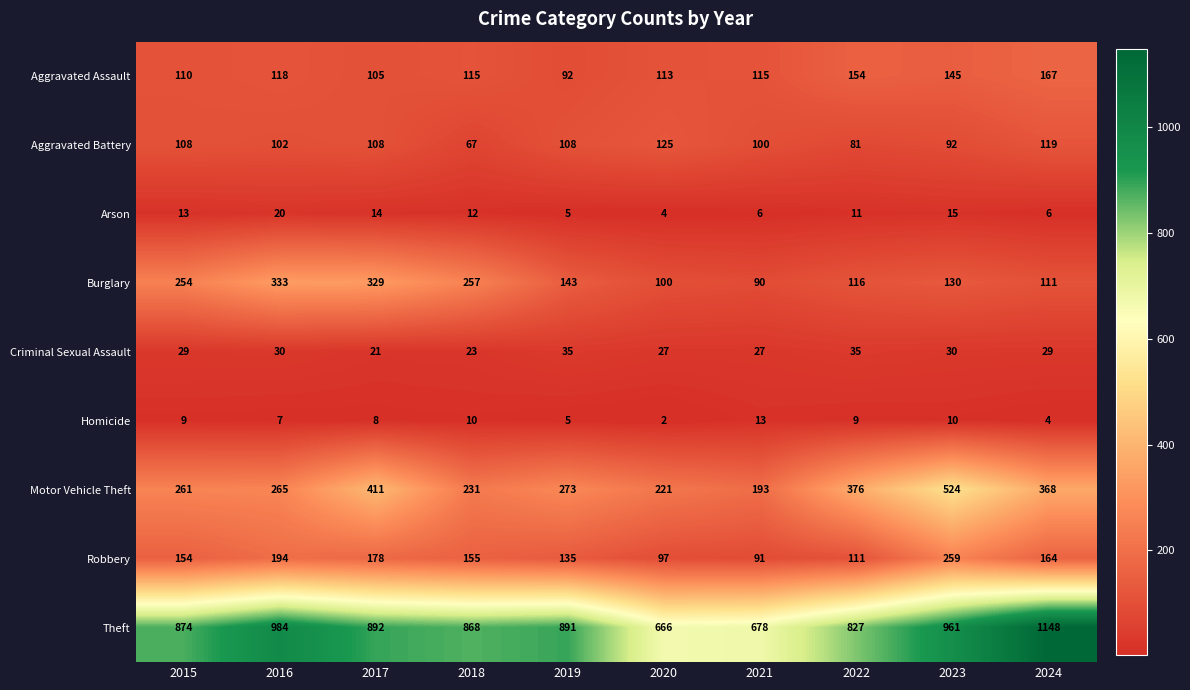

How many values in the Arson series are below 12?

5